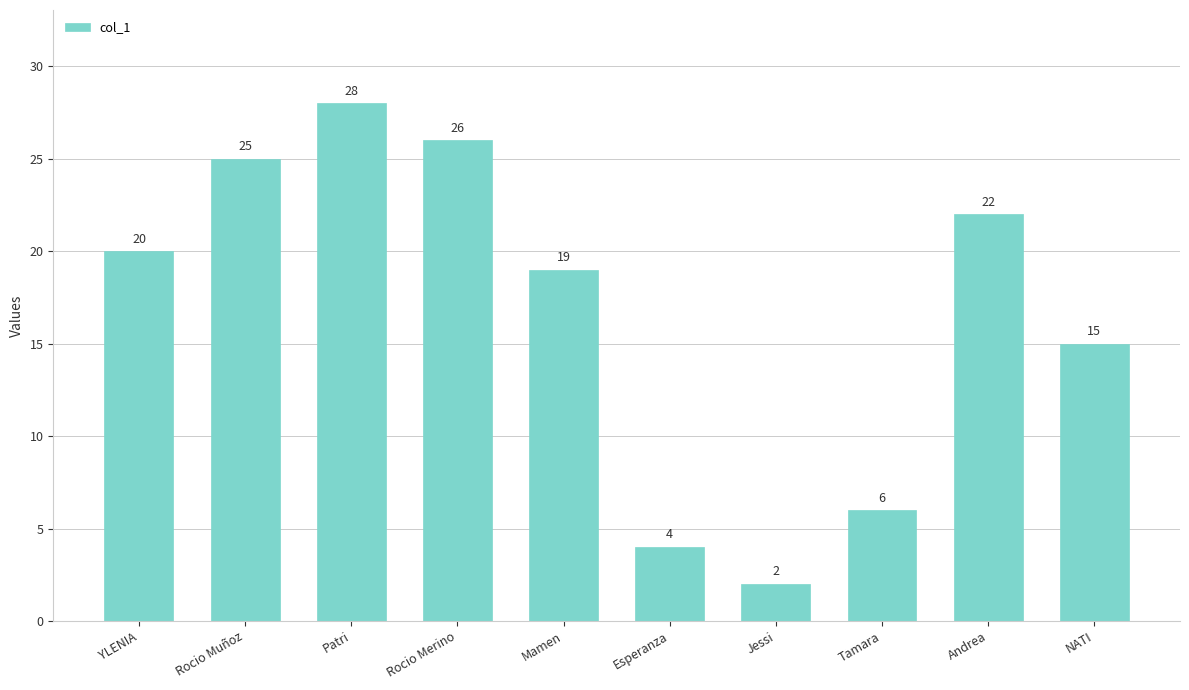

Reading left to right, list all the values displayed in this chart.

YLENIA=20	Rocio Muñoz=25	Patri=28	Rocio Merino=26	Mamen=19	Esperanza=4	Jessi=2	Tamara=6	Andrea=22	NATI=15